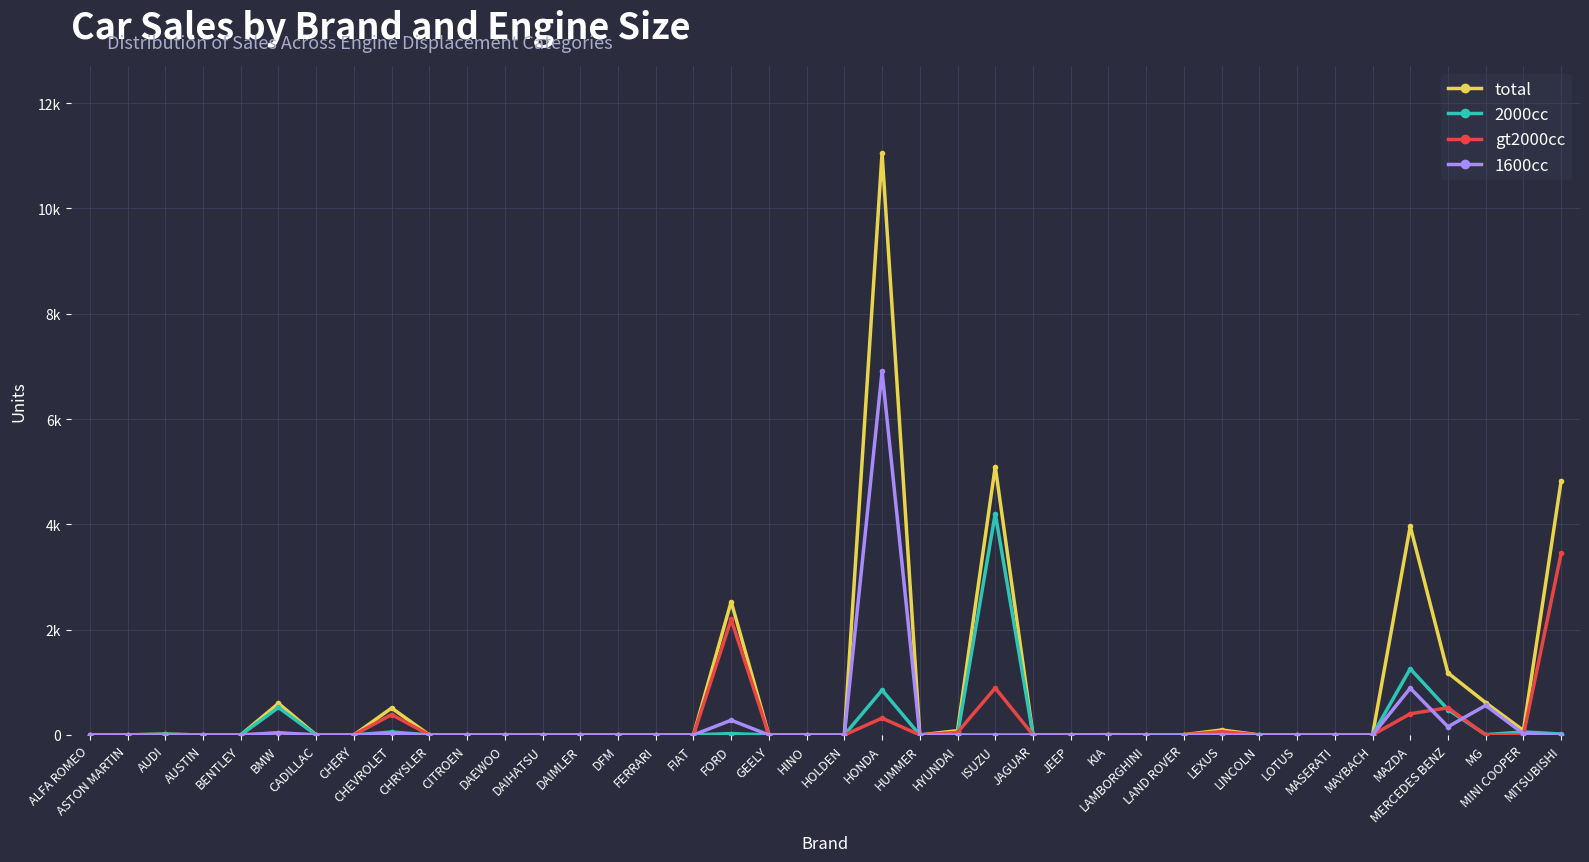

Is this an area chart (filled region under the line)?

No